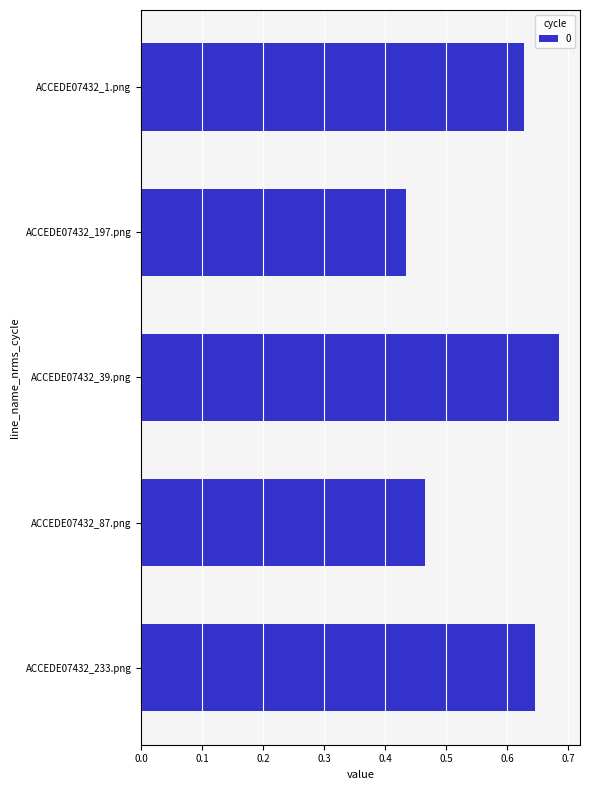

Which label corresponds to the largest value in the chart?

ACCEDE07432_39.png